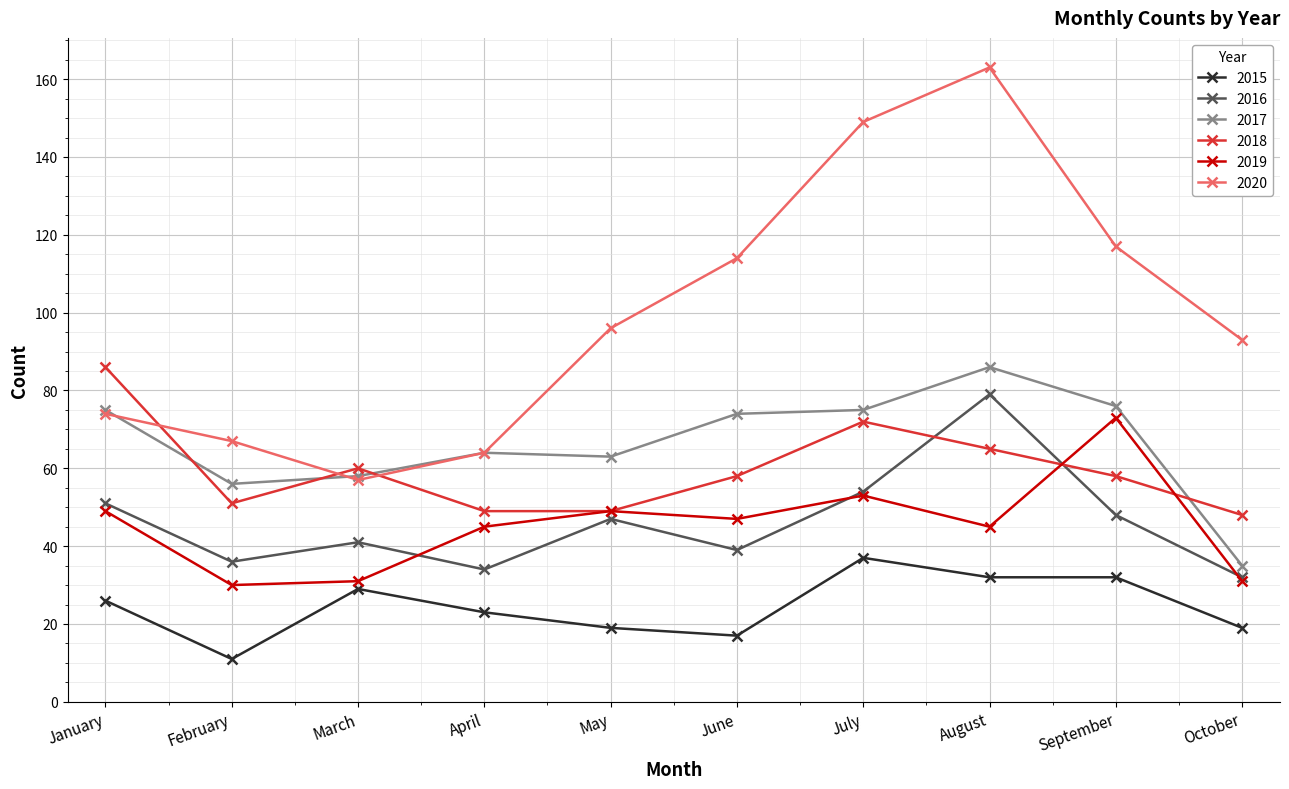

Which category has the highest value in the 2019 series?

September